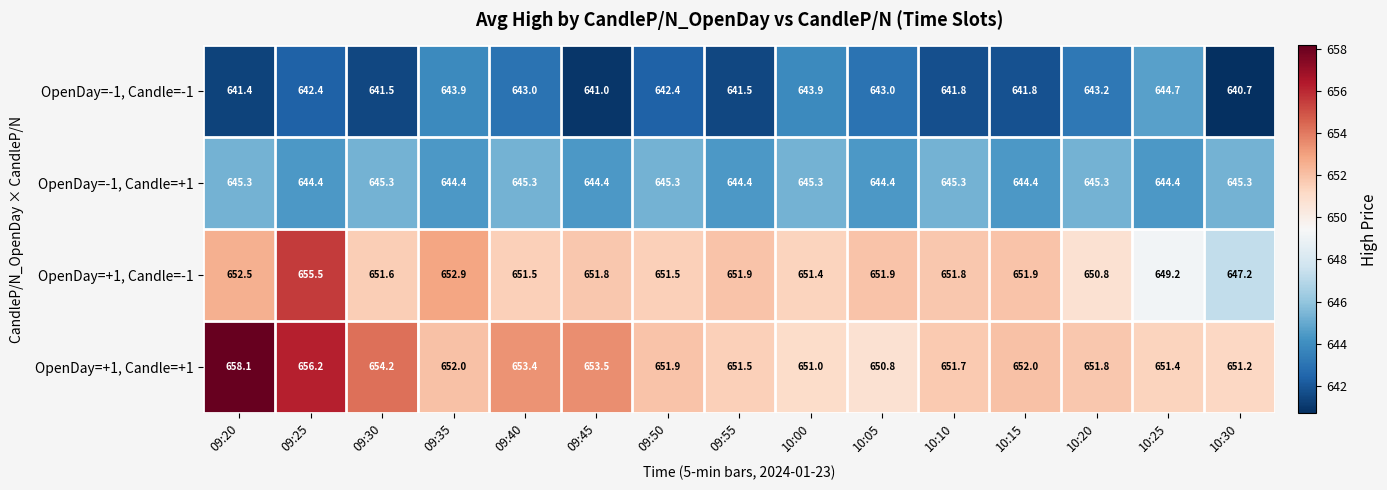

List the series in order of their peak value, highest first.

OpenDay=+1, Candle=+1, OpenDay=+1, Candle=-1, OpenDay=-1, Candle=+1, OpenDay=-1, Candle=-1